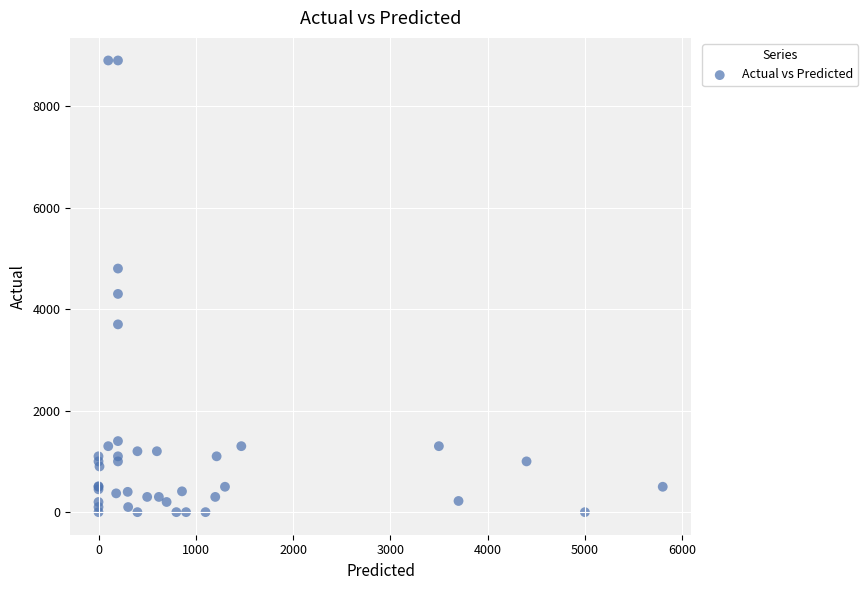

What Y value in the scatter plot is closest to 4450?

4300